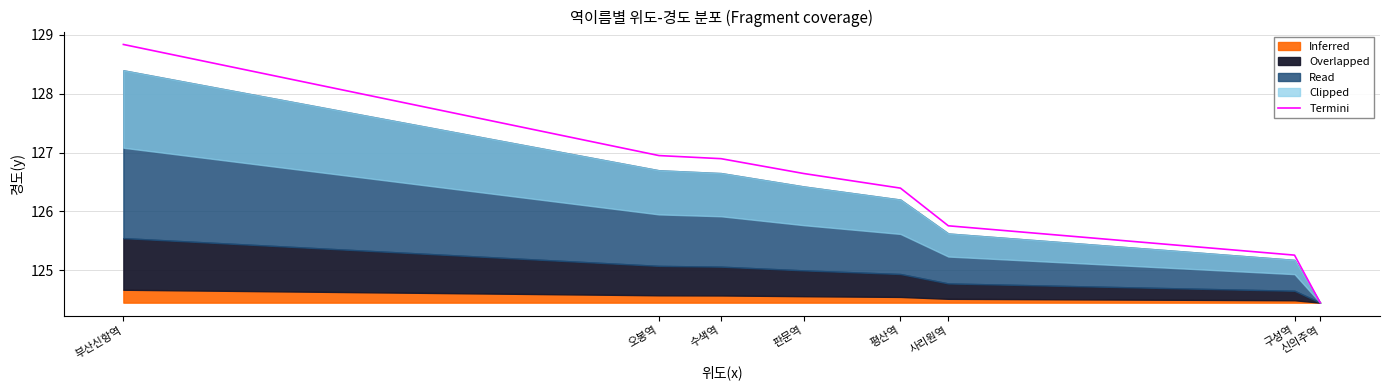

True or false: the data shows 46.7 at 구성역.

False